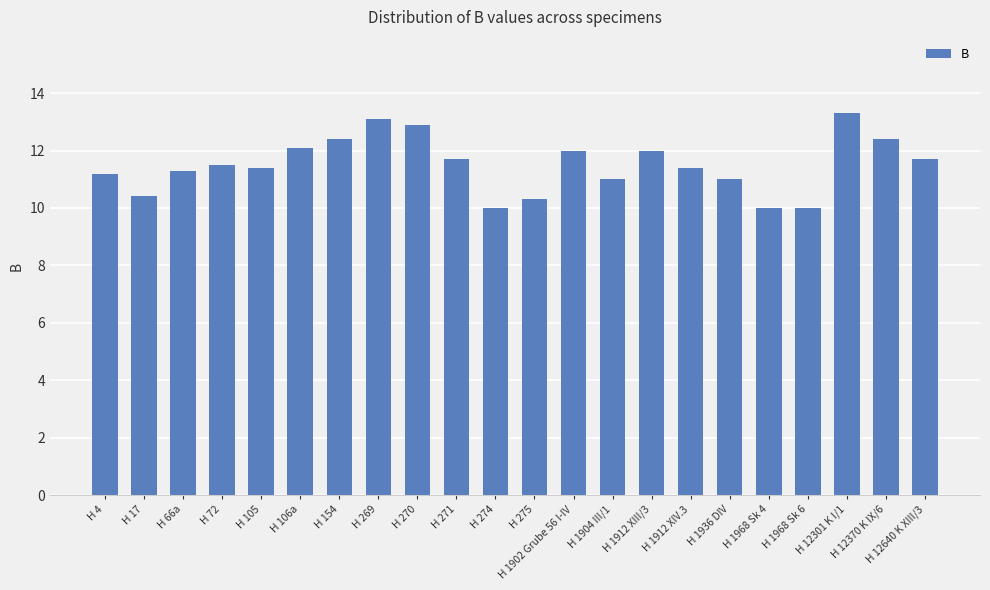

What is the minimum value shown in the chart?

10.0